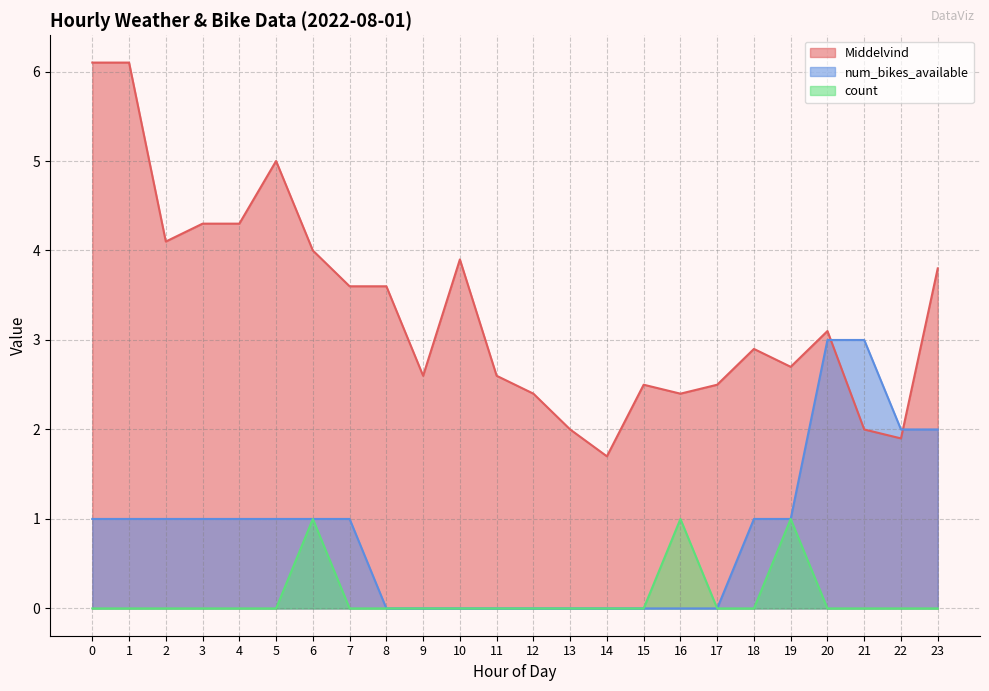

What is the sum of the Middelvind values at 15 and 22?

4.4